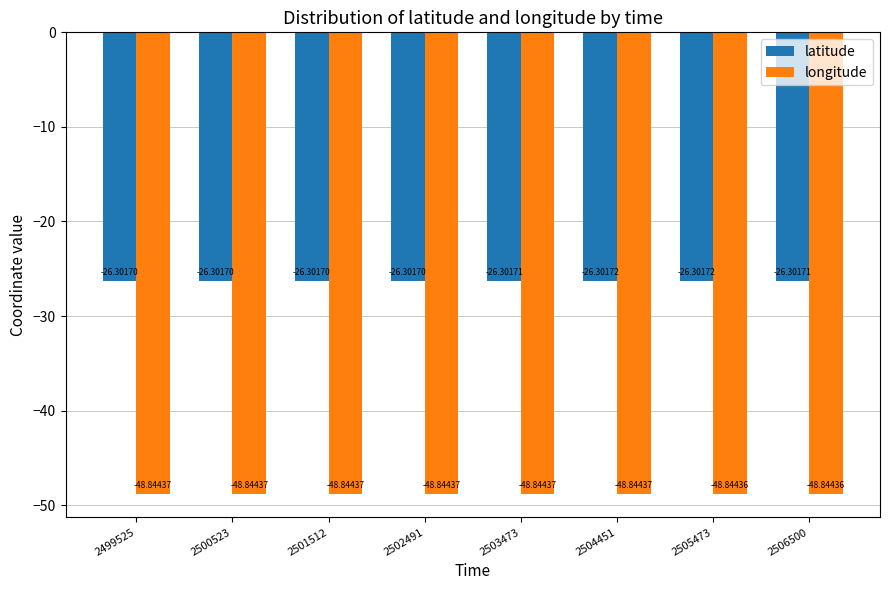

What is the difference between the highest and lowest values at 2506500?

22.5